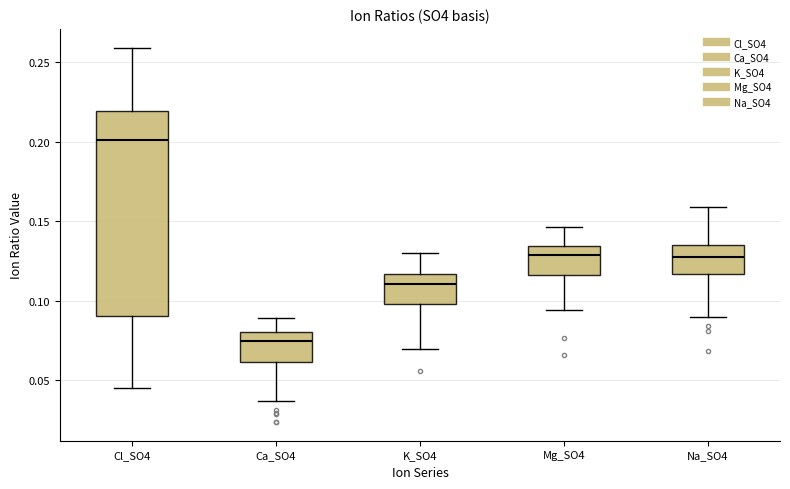

Where is the upper edge of the box for K_SO4 on the y-axis? The values are not printed on the chart, so give them approximately, as read against the axis.

0.115